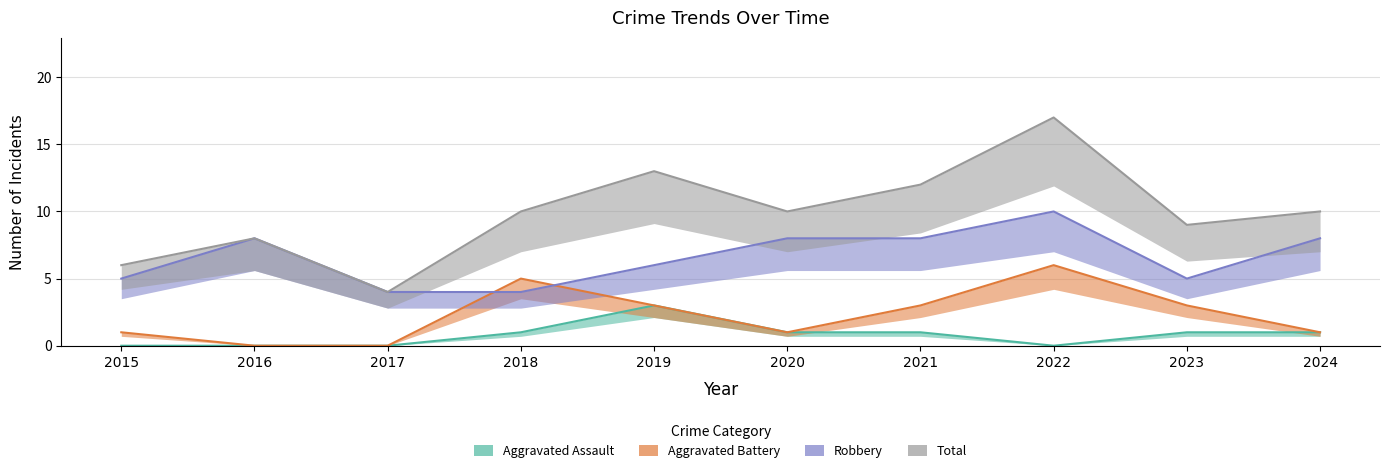

The value of Aggravated Battery at 2021 is 1. True or false?

False